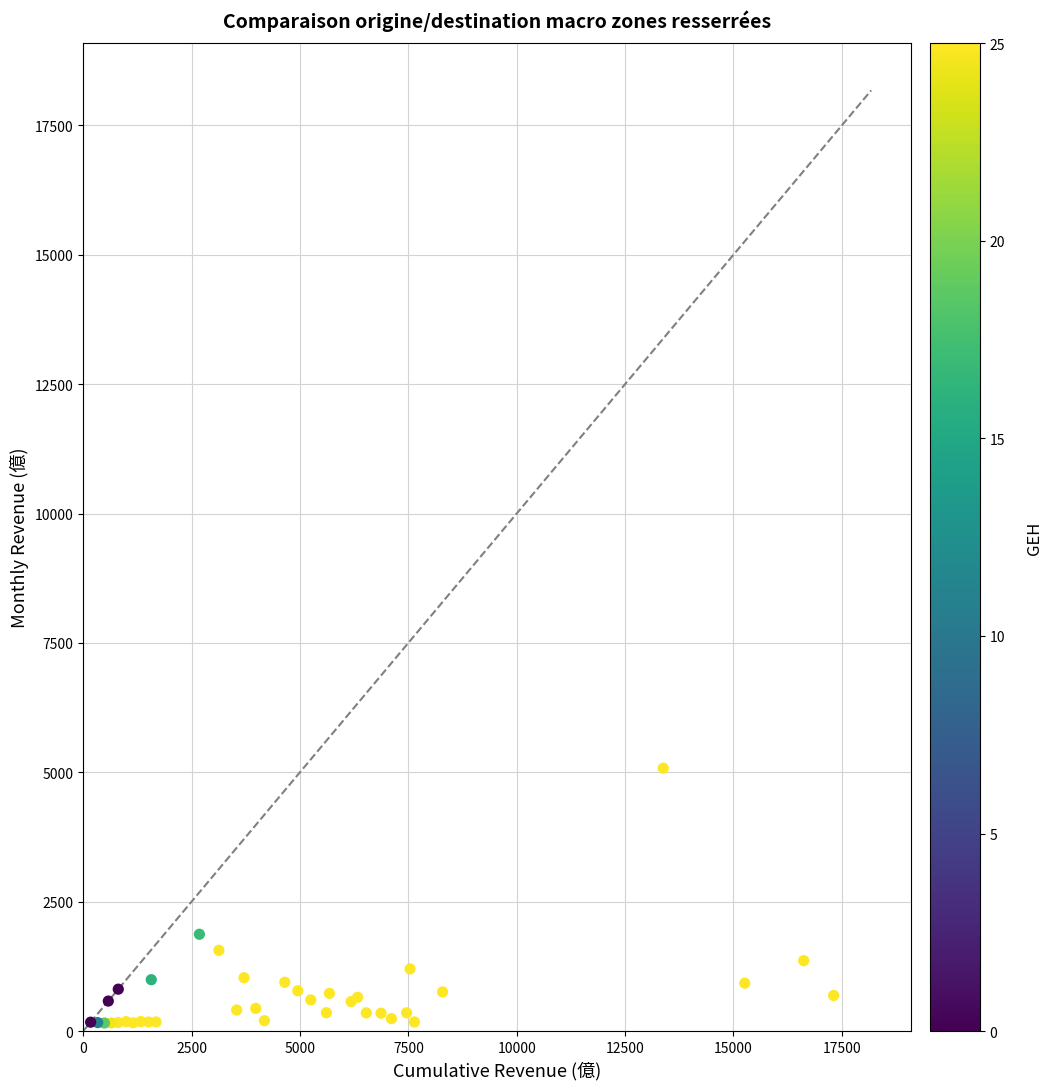

What Y value in the scatter plot is closest to 2617?

1870